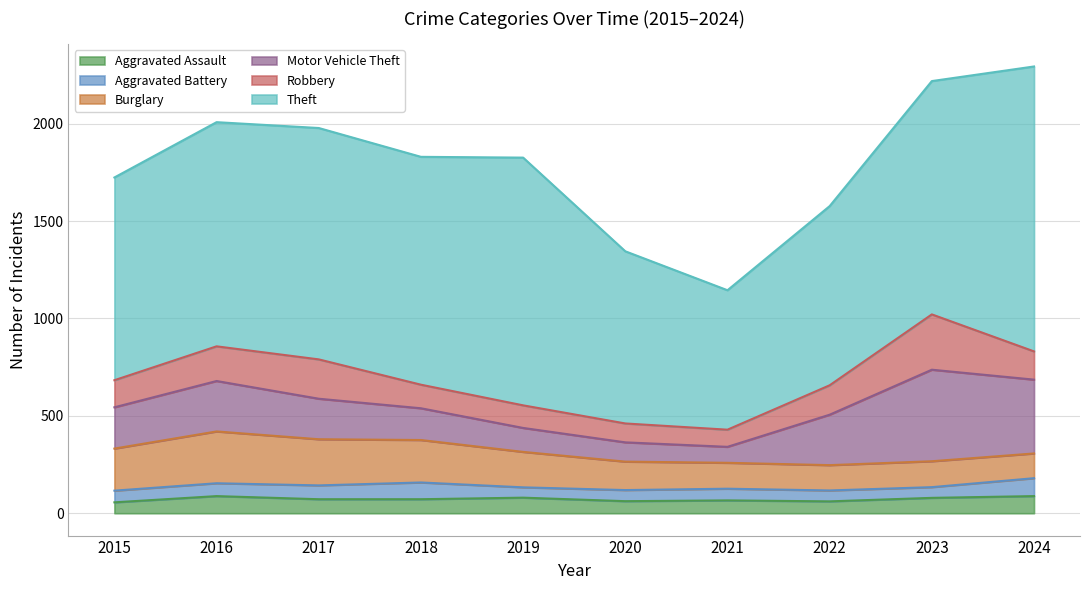

What is the difference between the maximum and minimum values in the Theft series?

747